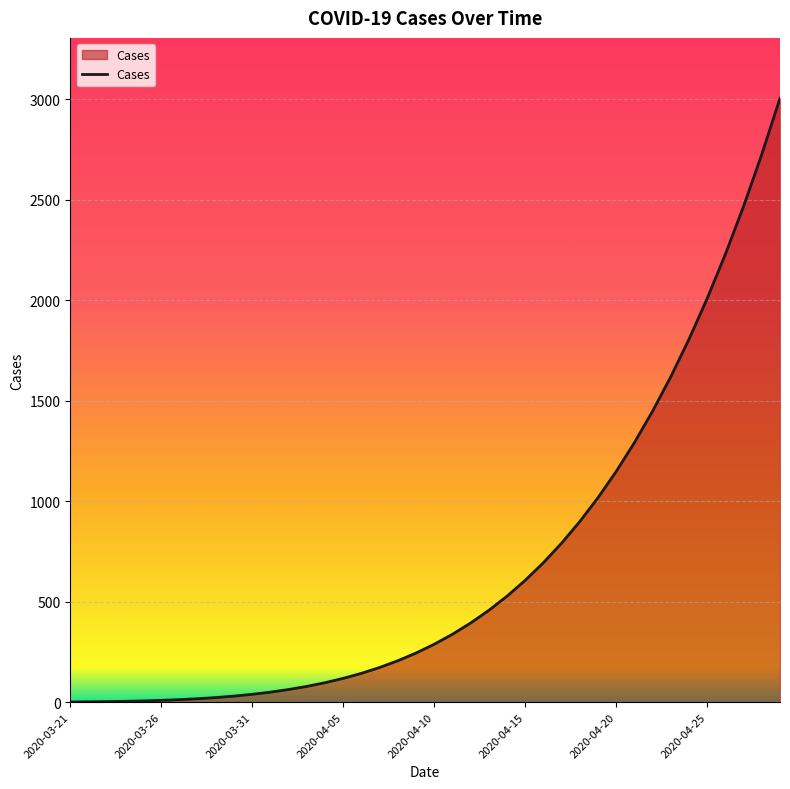

What is the maximum value shown in the chart?

3004.5